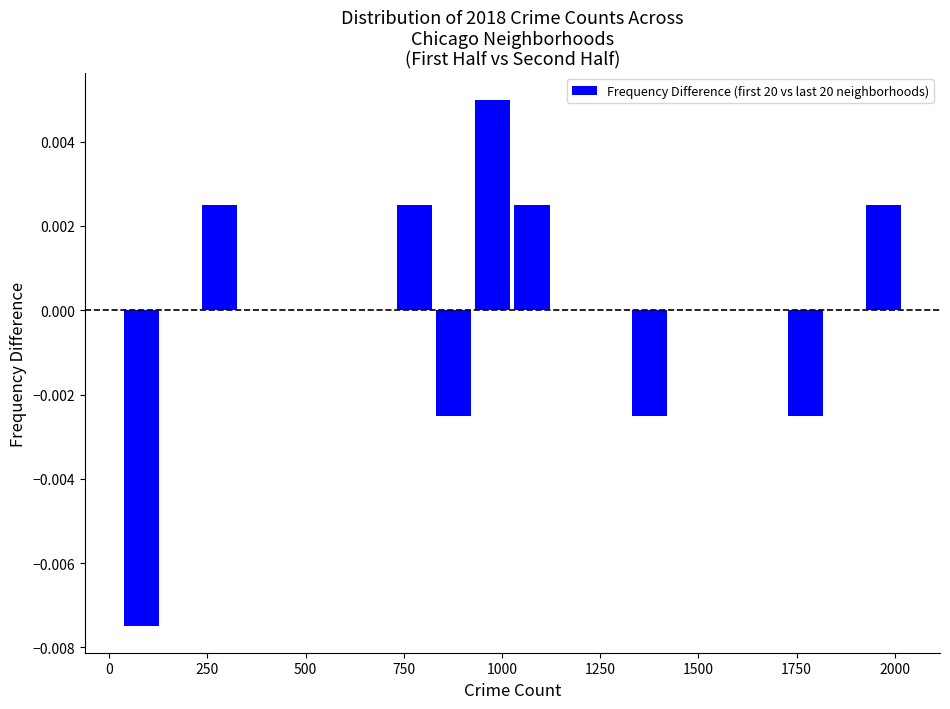

Read against the x-axis, roughly where is the centre of the tallest bar?

1000